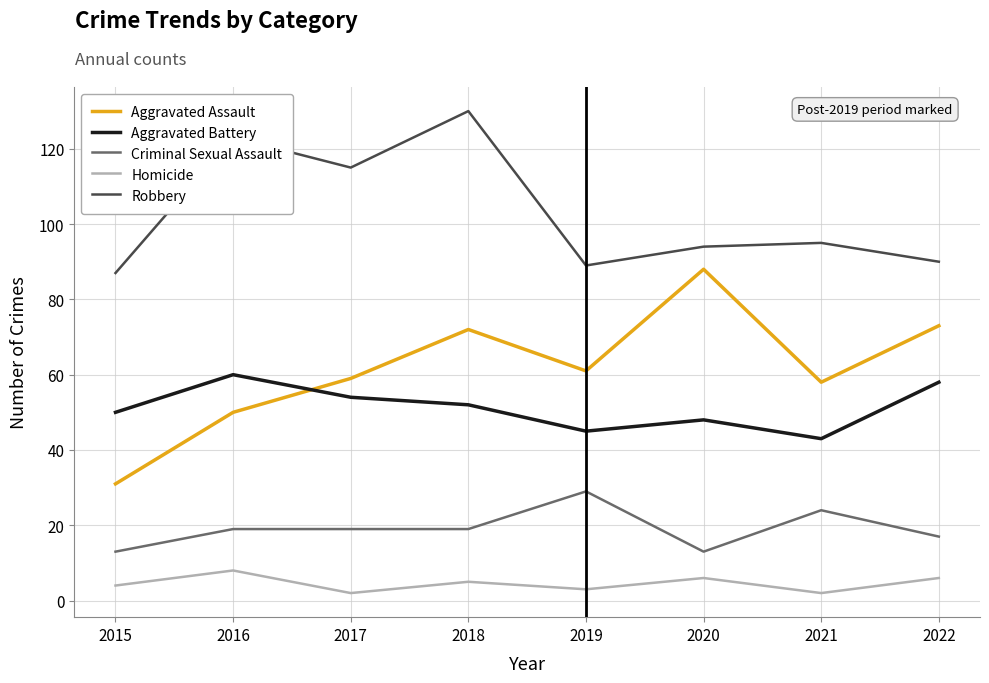

List the series in order of their peak value, lowest first.

Homicide, Criminal Sexual Assault, Aggravated Battery, Aggravated Assault, Robbery